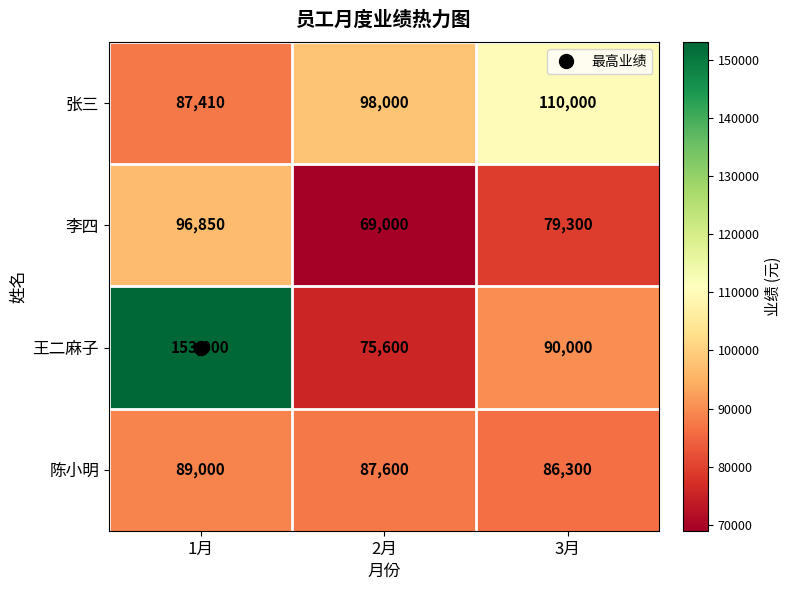

At which category is the sum across all series the highest?

1月